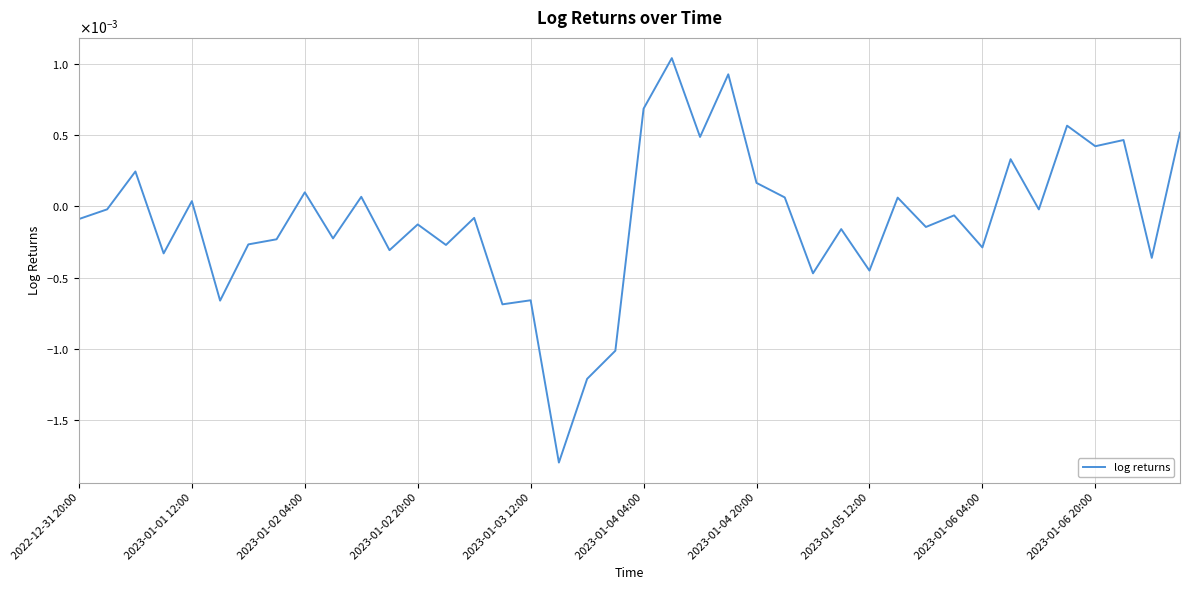

List the labels in order of value, smallest first.

17, 18, 19, 15, 2023-01-04 04:00, 16, 26, 28, 38, 2023-01-02 20:00, 11, 32, 13, 2023-01-04 20:00, 2023-01-05 12:00, 2023-01-06 20:00, 27, 30, 12, 2022-12-31 20:00, 14, 31, 34, 2023-01-01 12:00, 2023-01-03 12:00, 29, 25, 10, 2023-01-06 04:00, 24, 2023-01-02 04:00, 33, 36, 37, 22, 39, 35, 20, 23, 21